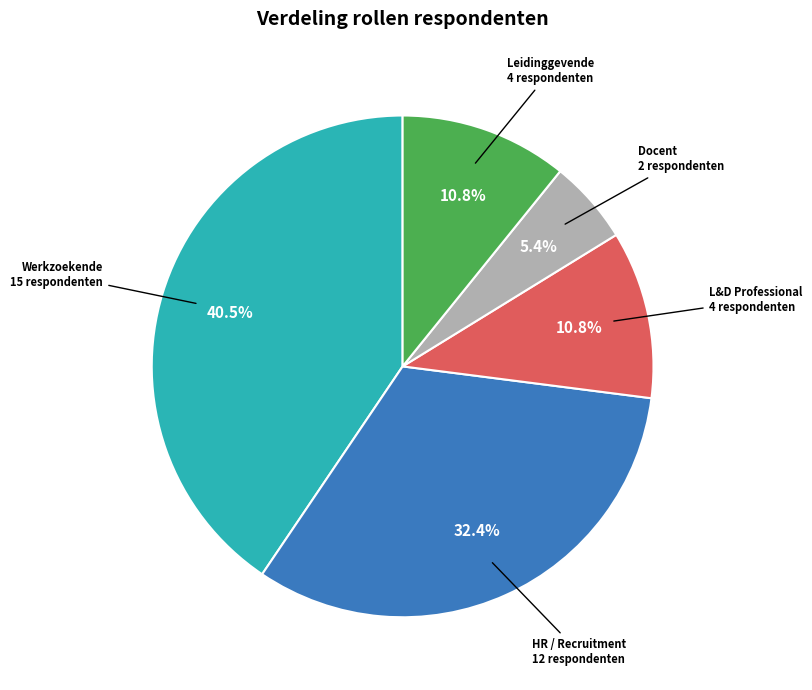

How many segments does this pie chart have?

5